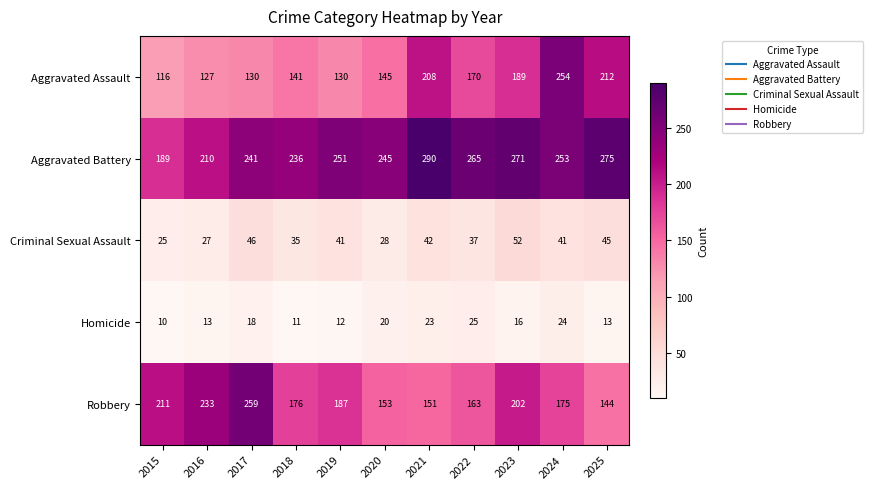

How many data points does each series have?

11